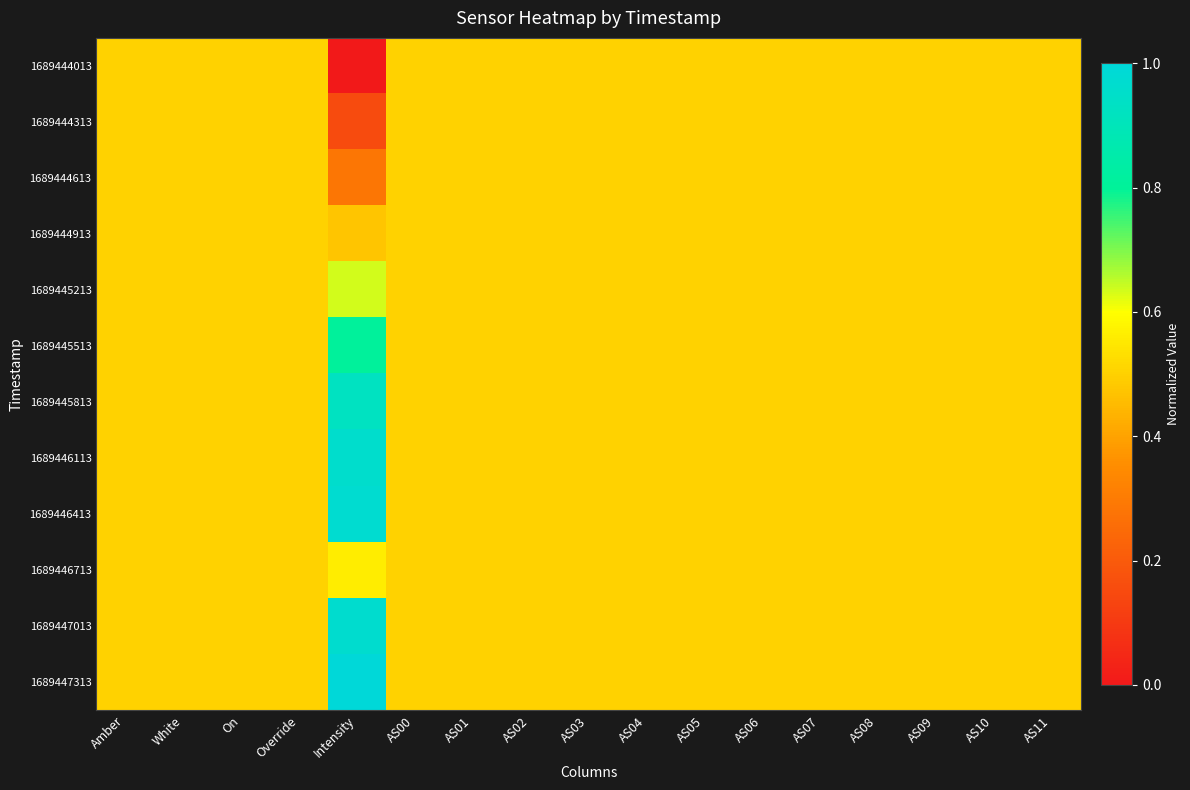

Rank the series at AS08 from highest to lowest value.

1689444013, 1689444313, 1689444613, 1689444913, 1689445213, 1689445513, 1689445813, 1689446113, 1689446413, 1689446713, 1689447013, 1689447313